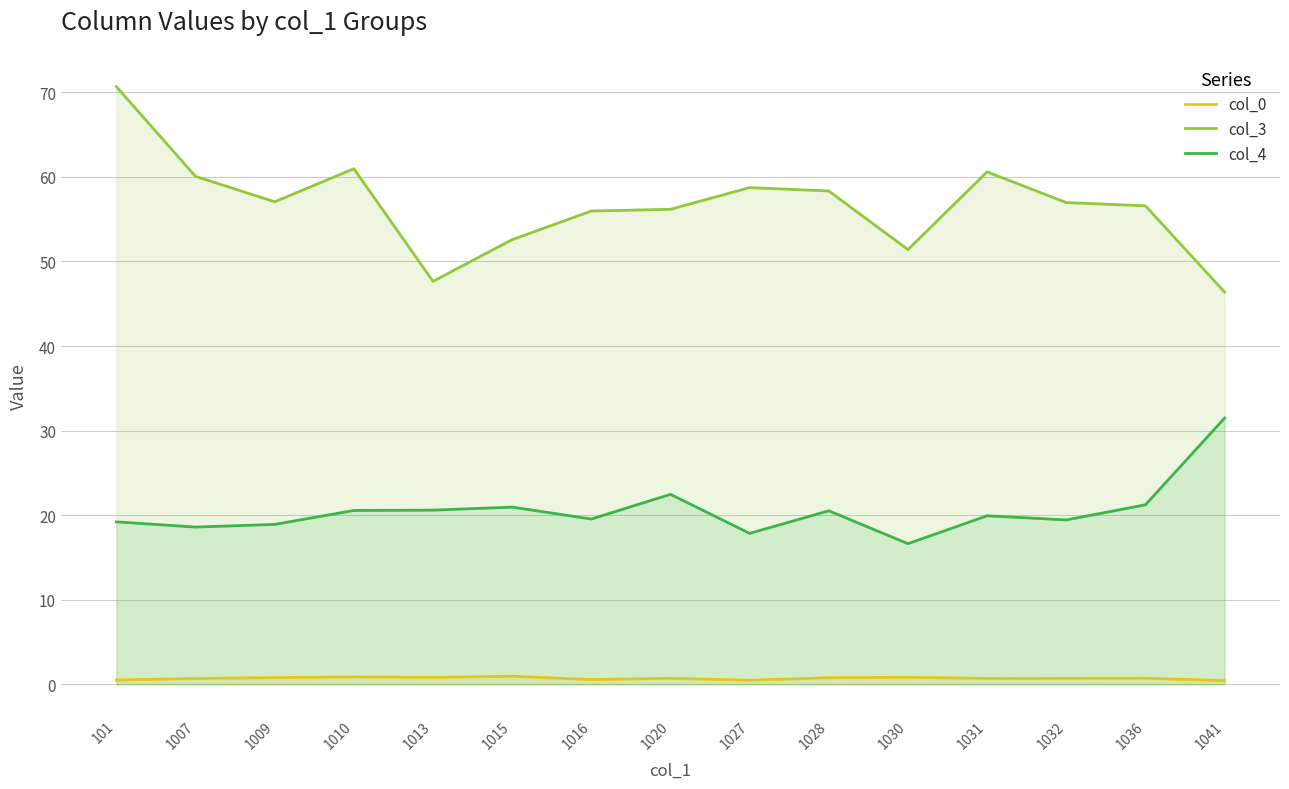

Is it true that col_4 equals 26.5 at 1007?

False